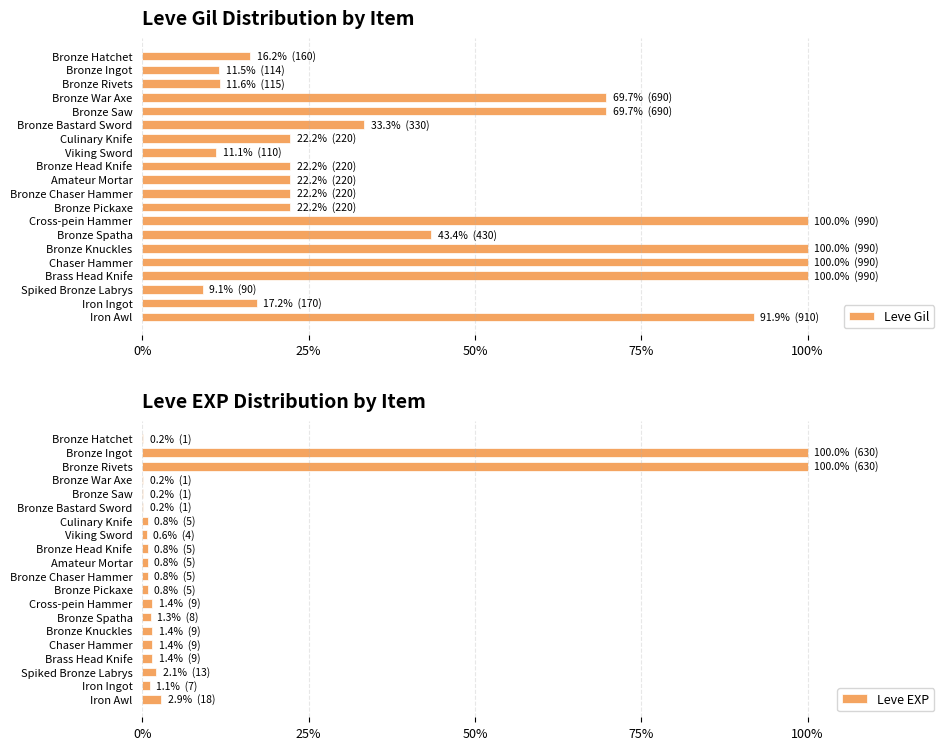

Which series has the largest total across all categories?

Leve Gil